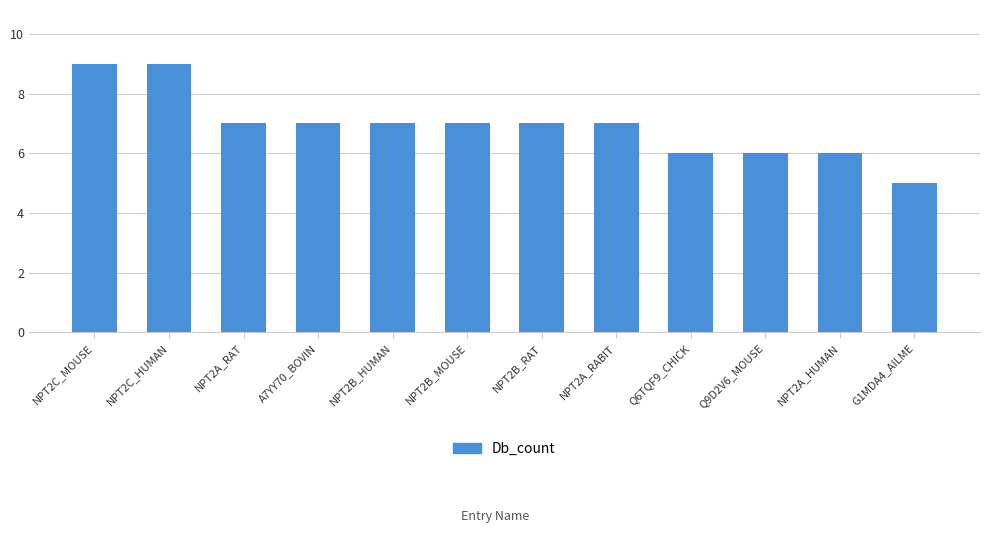

Does the chart contain any negative values?

No